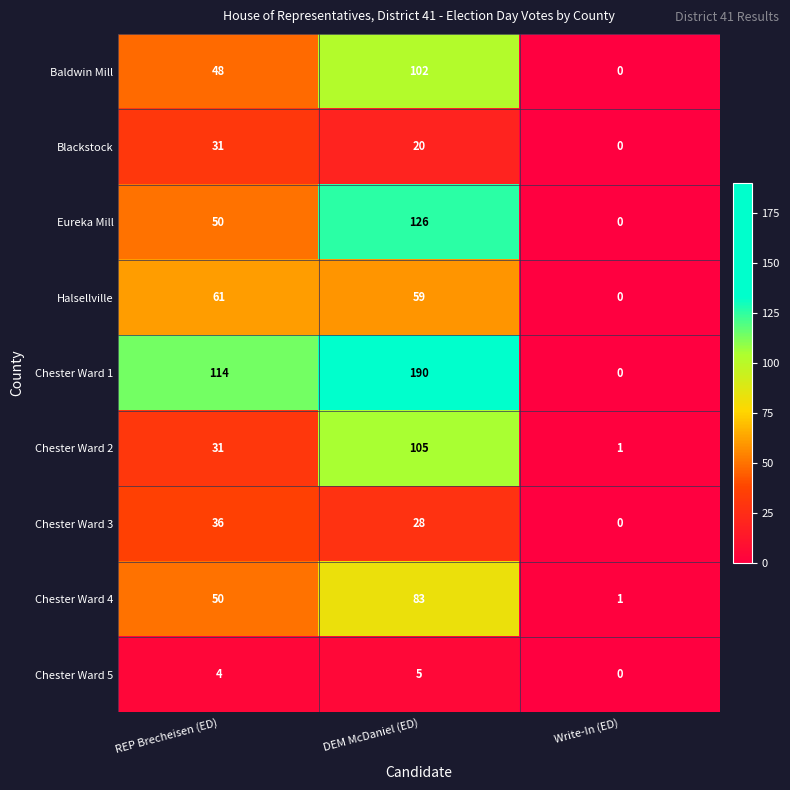

Which series has the largest range (max minus min)?

Chester Ward 1